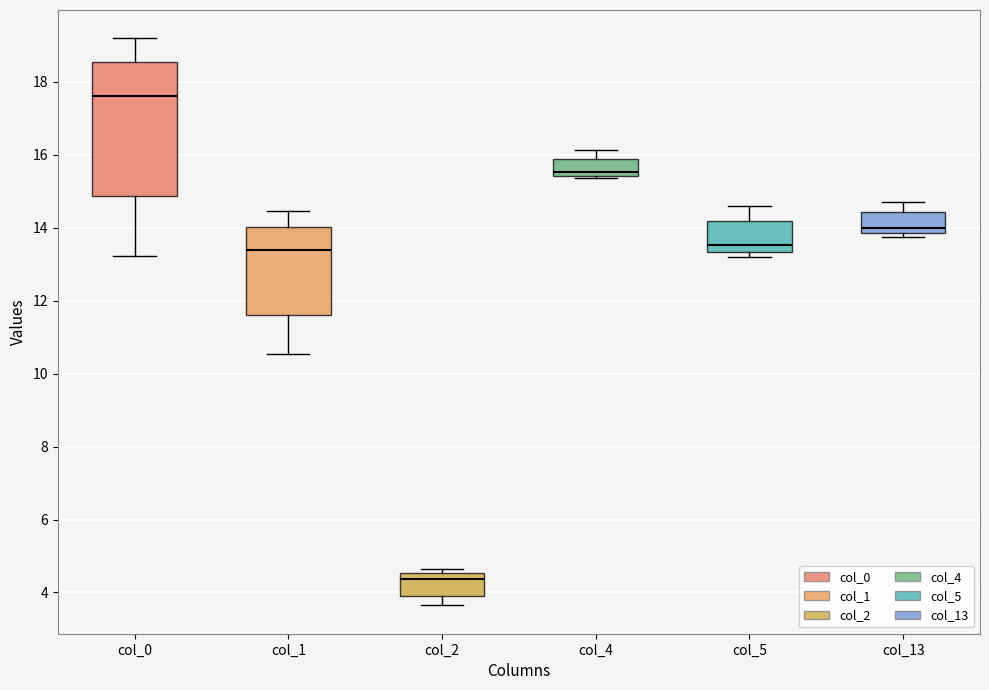

Which box has the lowest median line?

col_2